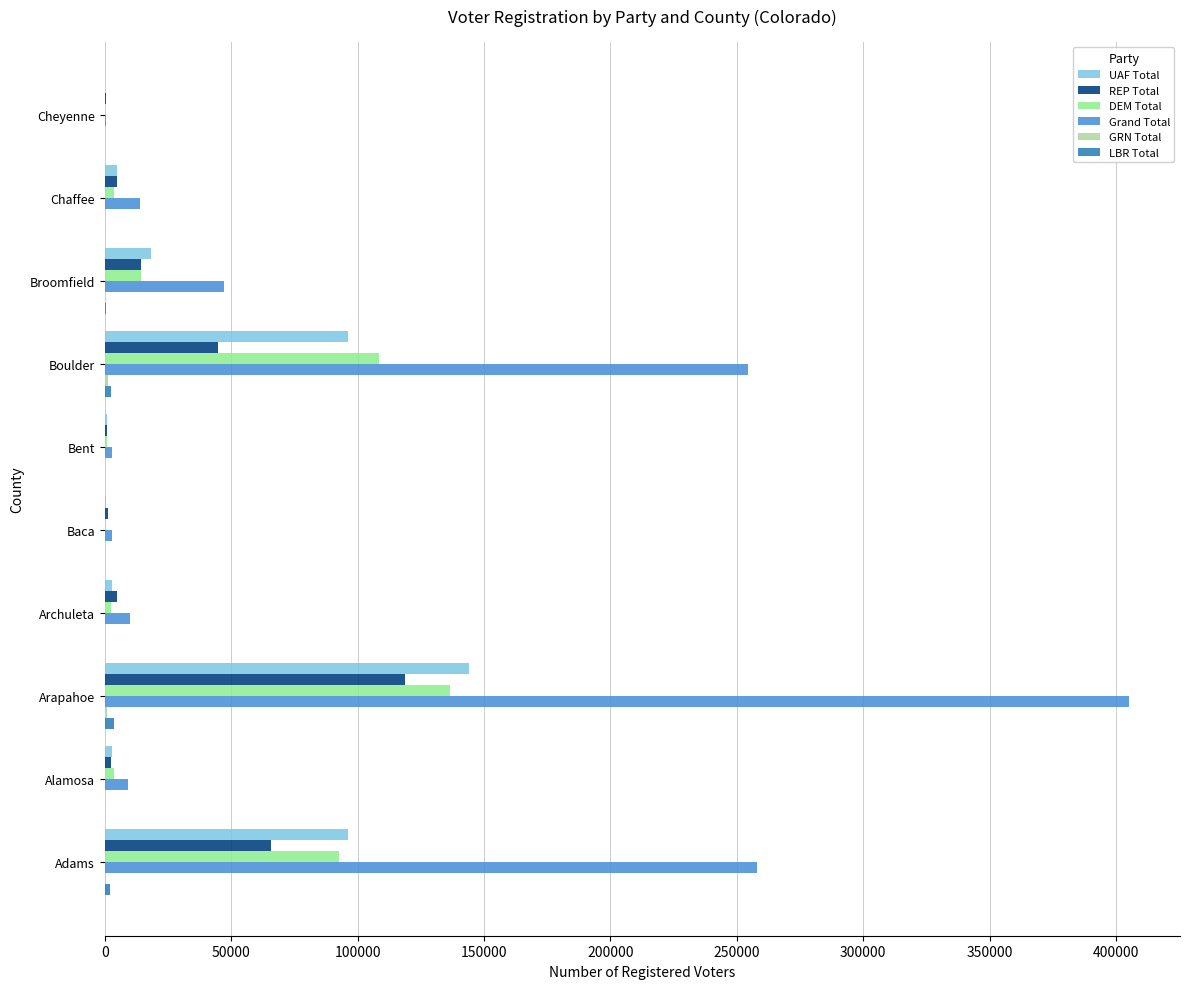

What is the highest value of the UAF Total series?

143916